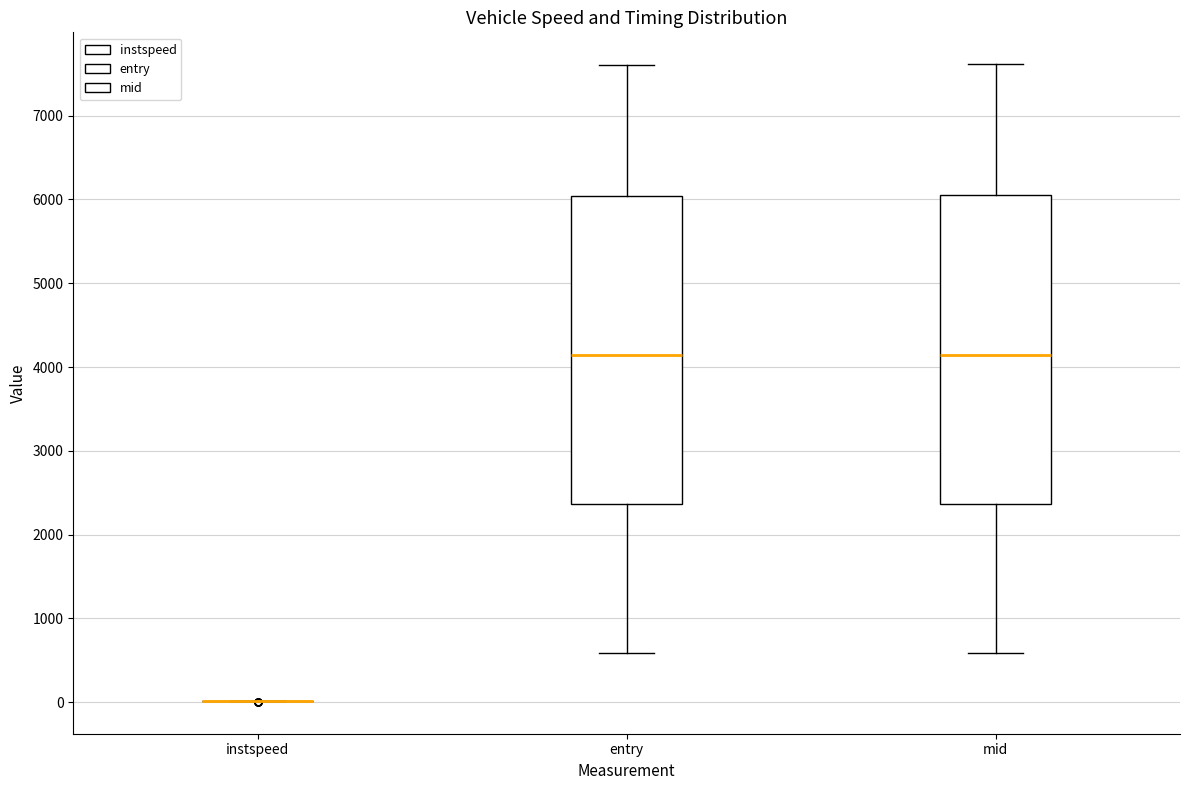

Reading left to right, transcribe this box plot: for each box, give where its median line is, the range the box spans, and where its two whiskers end, as read against the y-axis. The values are not printed on the chart, so give them approximately, as read against the axis.

instspeed: box collapsed to a line at 0, whiskers 0 to 0
entry: median 4100, box 2400 to 6000, whiskers 600 to 7600
mid: median 4100, box 2400 to 6000, whiskers 600 to 7600